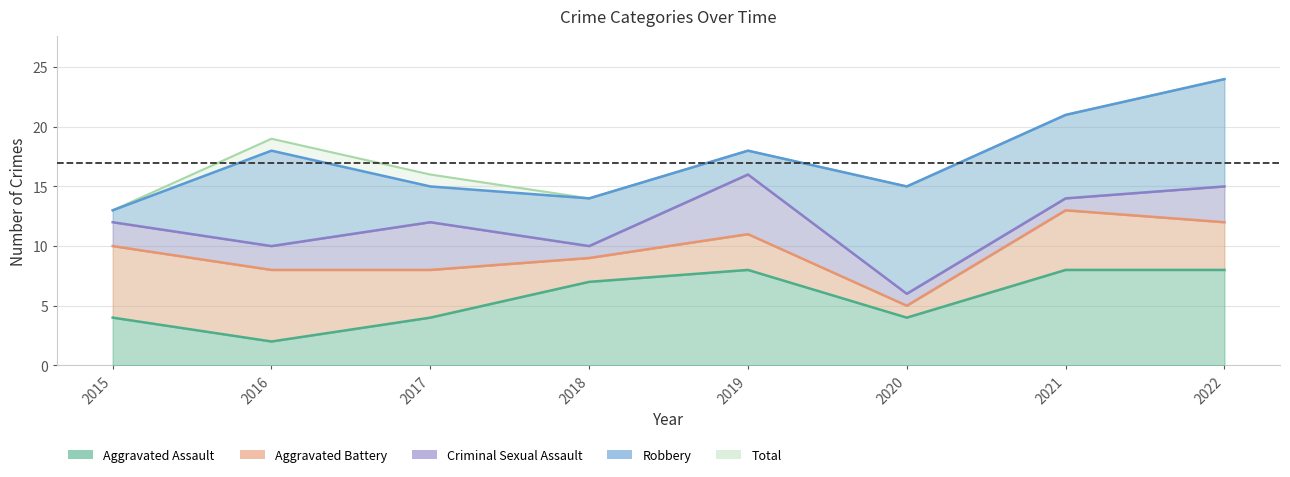

Between 2022 and 2021, which is larger?

2022